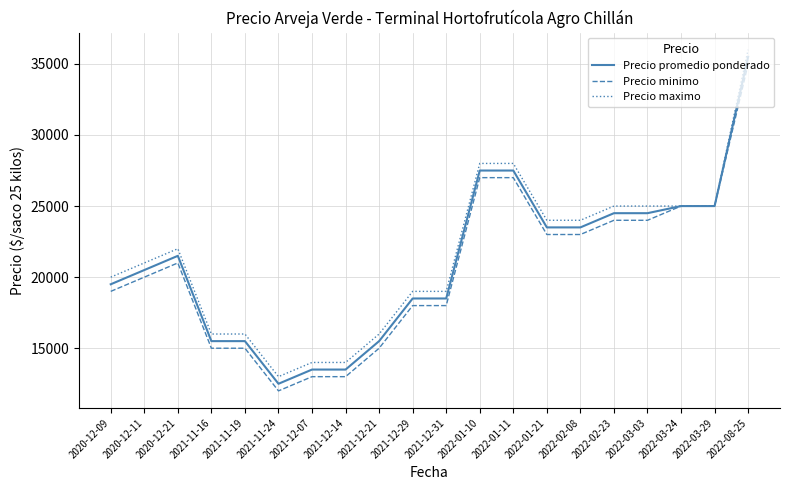

What is the maximum value for Precio promedio ponderado?

35500